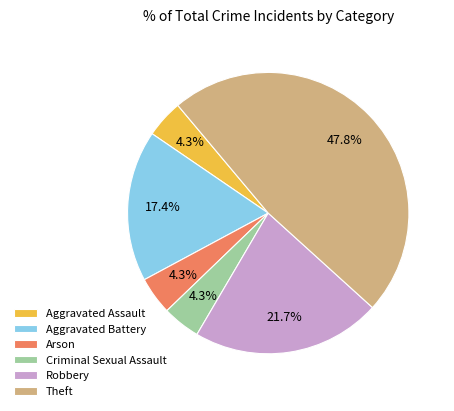

Approximately how many times larger is the value at Theft compared to Robbery?

2.2